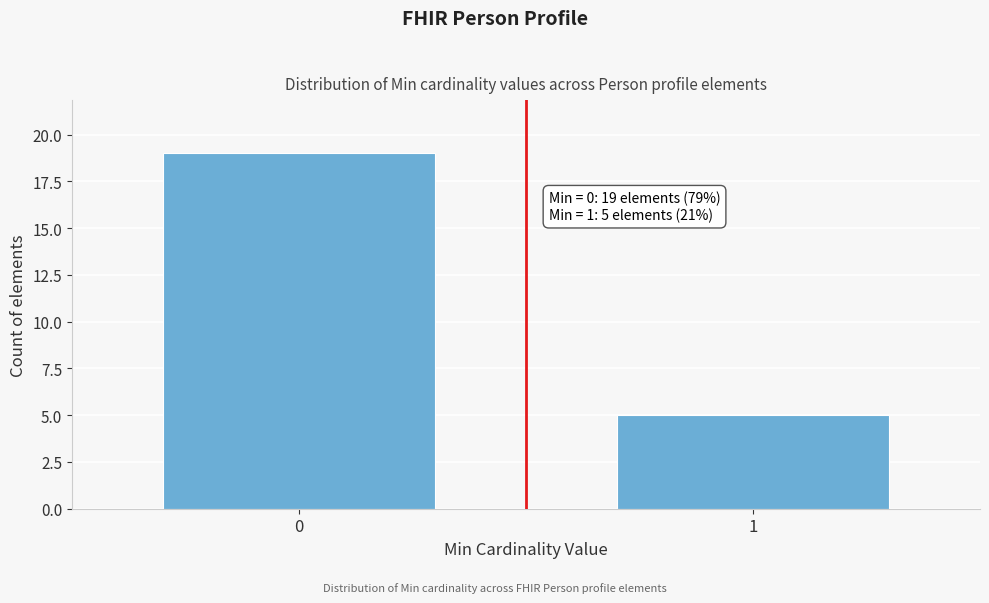

Reading right to left, what are all the values shown in this chart?

1=5	0=19